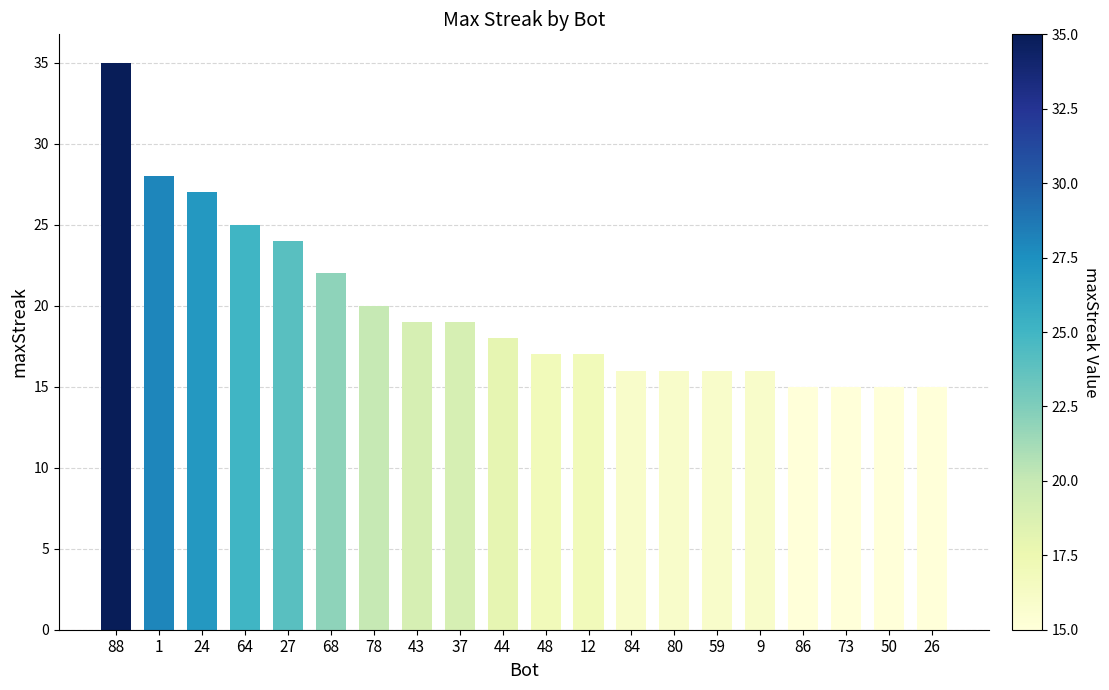

Reading left to right, what are all the values shown in this chart?

88=35	1=28	24=27	64=25	27=24	68=22	78=20	43=19	37=19	44=18	48=17	12=17	84=16	80=16	59=16	9=16	86=15	73=15	50=15	26=15